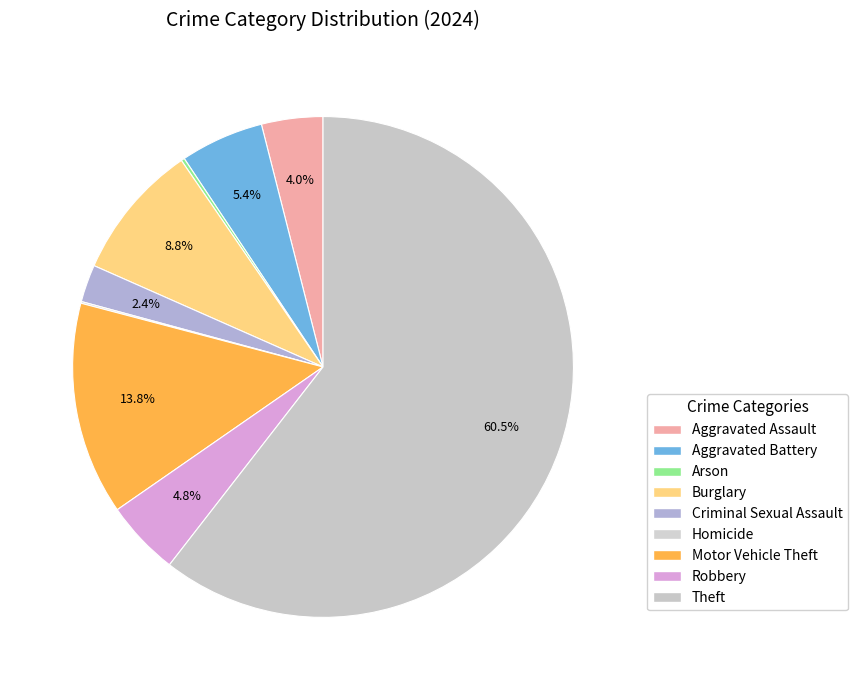

What is the majority slice?

Theft